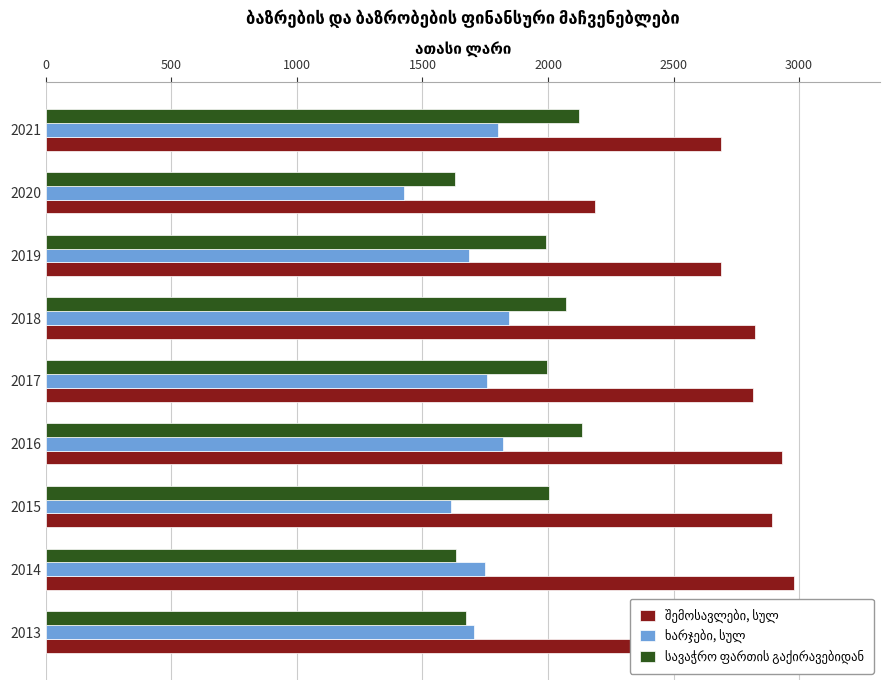

What is the difference between the maximum and minimum values in the ხარჯები, სულ series?

415.6